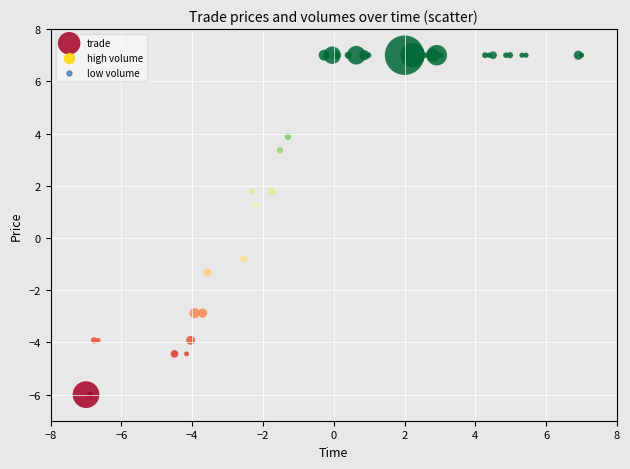

What Y value in the scatter plot is closest to 0?

-0.8